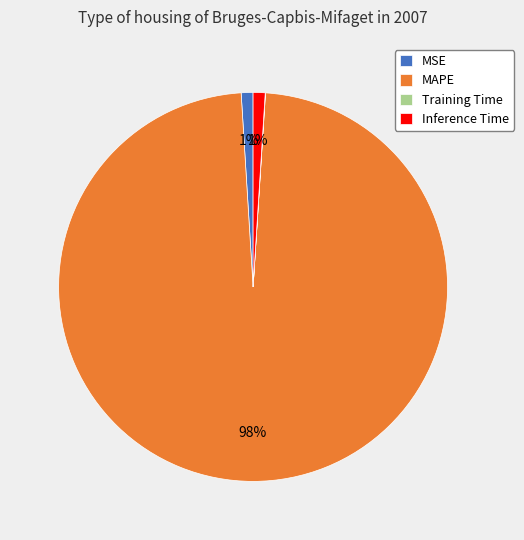

Does any single category account for the majority?

Yes